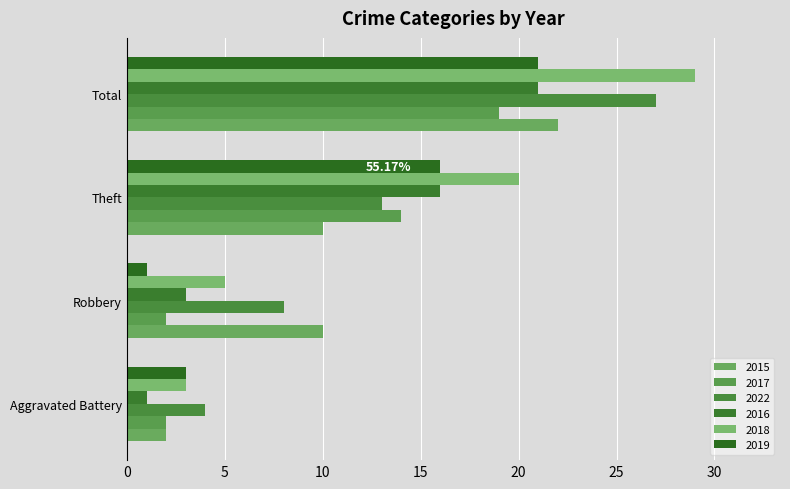

Count the number of categories in the chart.

4